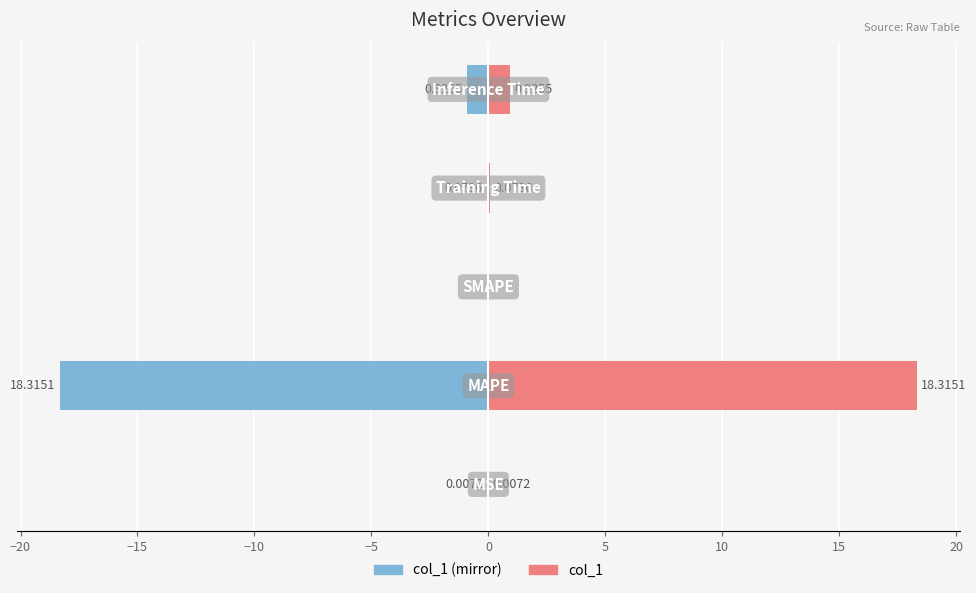

What is the sum of all col_1 values?

19.3